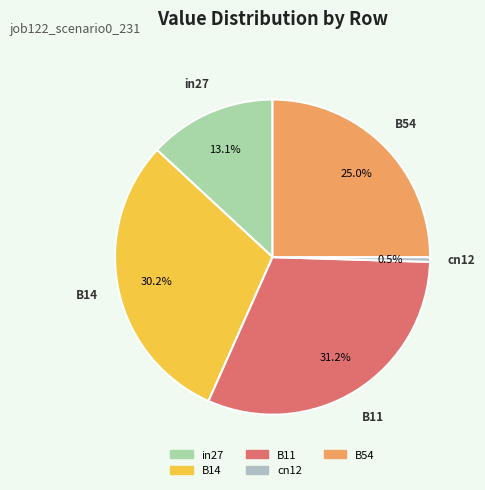

How many slices are in this pie chart?

5